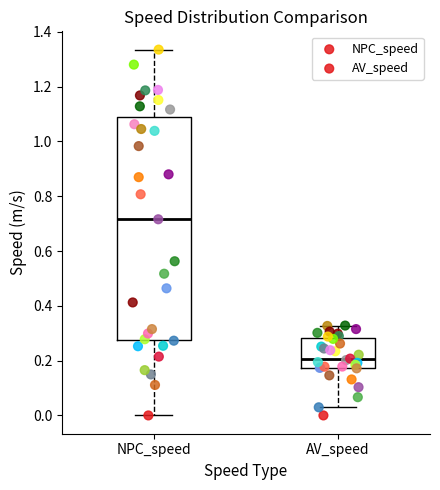

Reading left to right, read every box against the y-axis: the position of its median line, the range the box covers, and the ends of its whiskers. The values are not printed on the chart, so give them approximately, as read against the axis.

NPC_speed: median 0.72, box 0.28 to 1.08, whiskers 0.00 to 1.34
AV_speed: median 0.20, box 0.18 to 0.28, whiskers 0.02 to 0.32